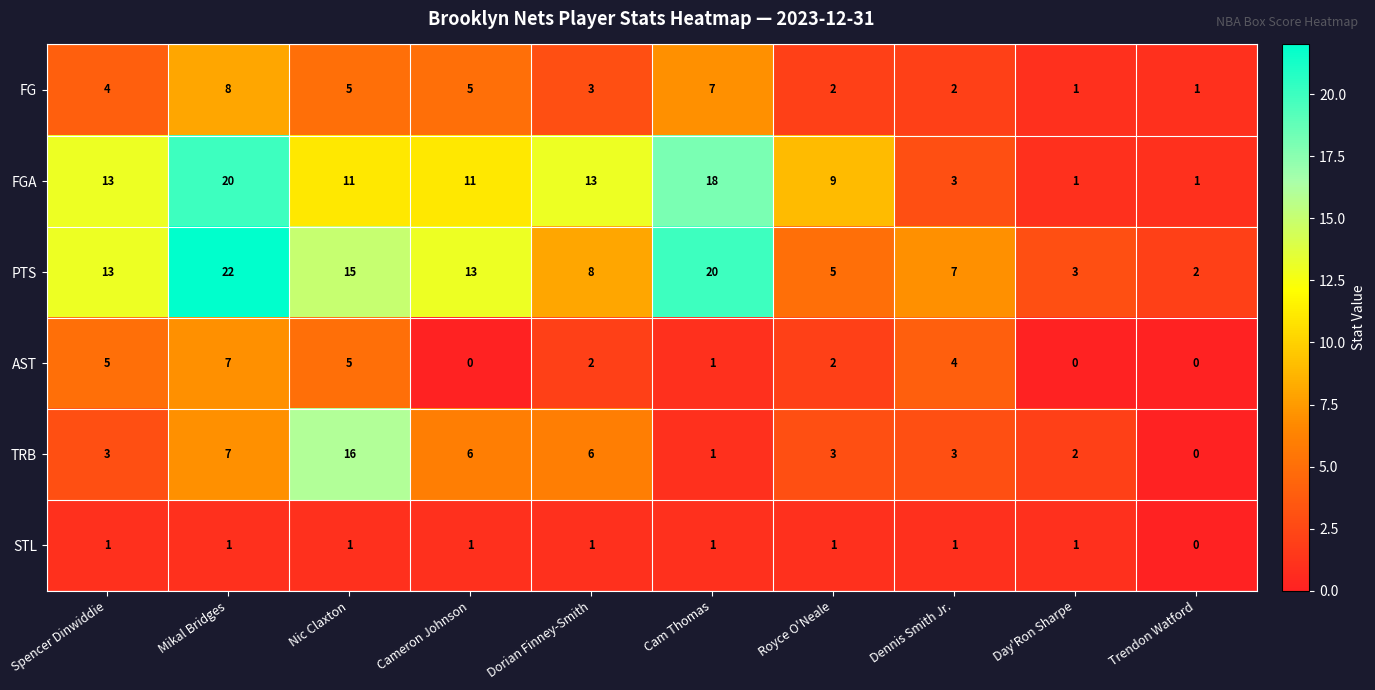

The PTS series shows 20 at Cam Thomas. True or false?

True